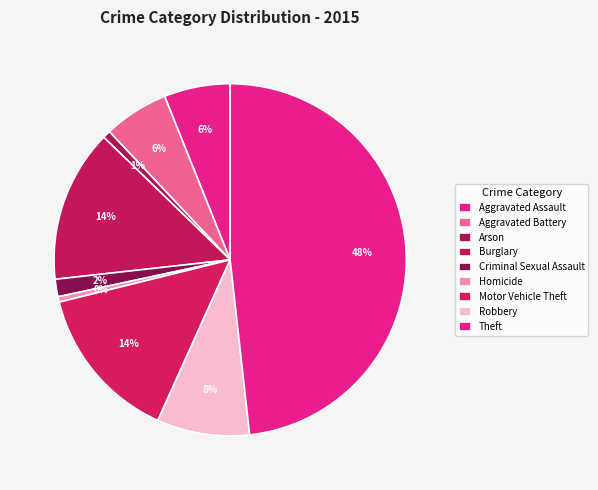

Count the number of slices in the pie.

9